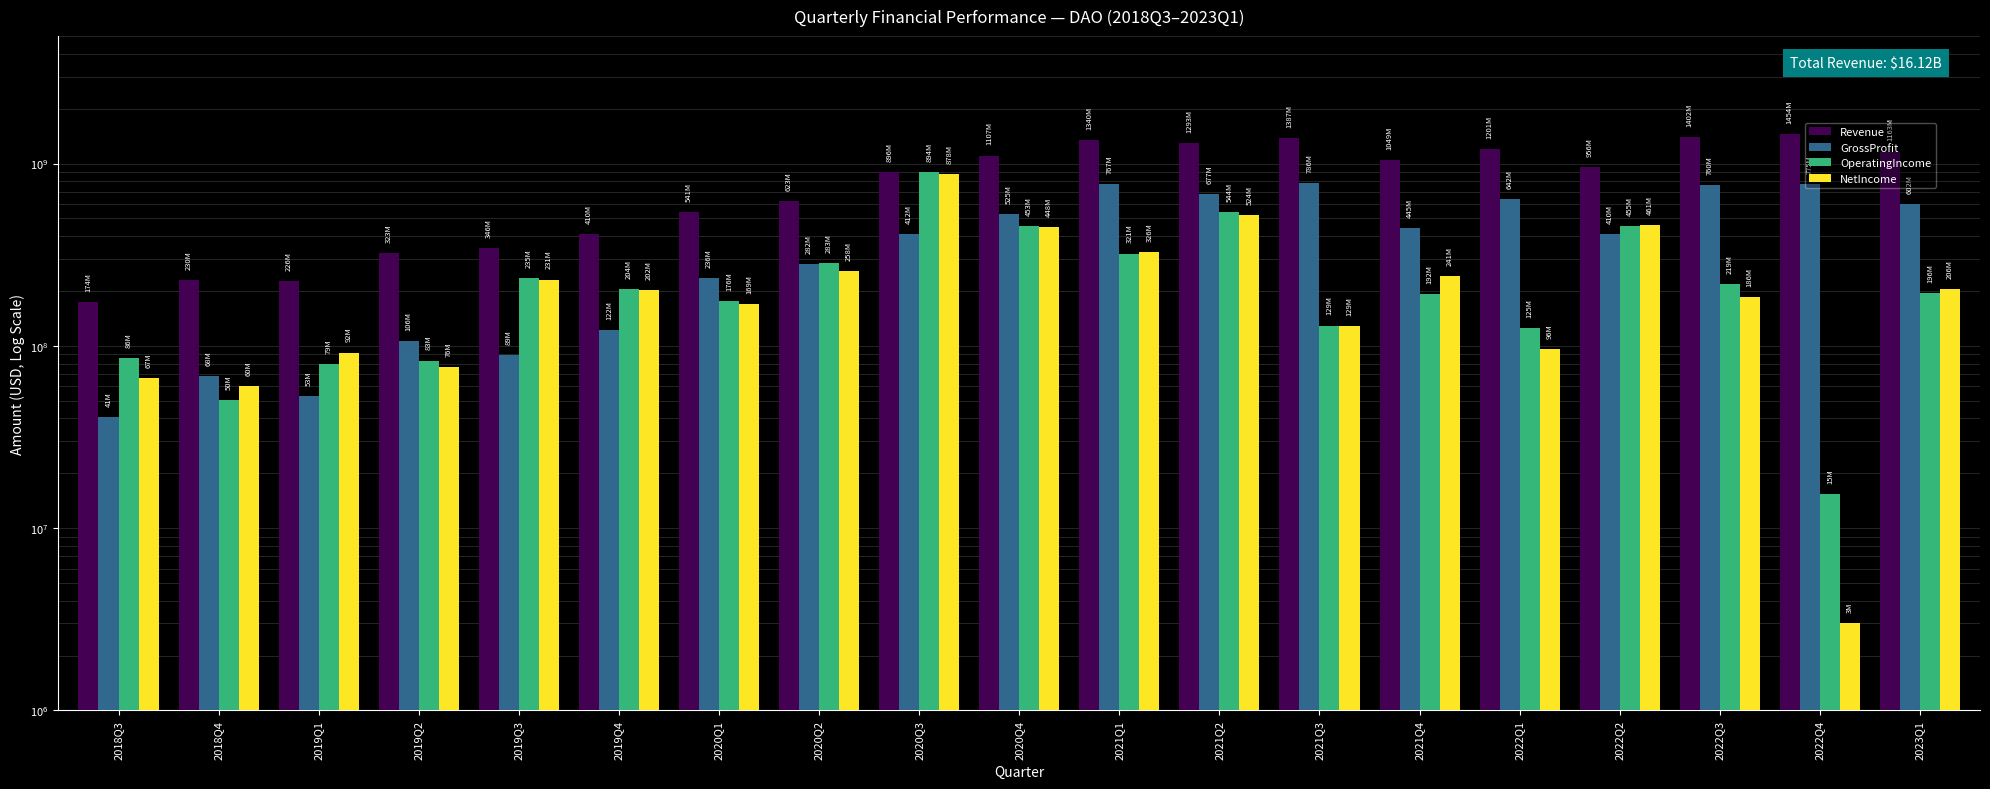

What is the sum of the OperatingIncome values at 2021Q4 and 2022Q4?

206910000